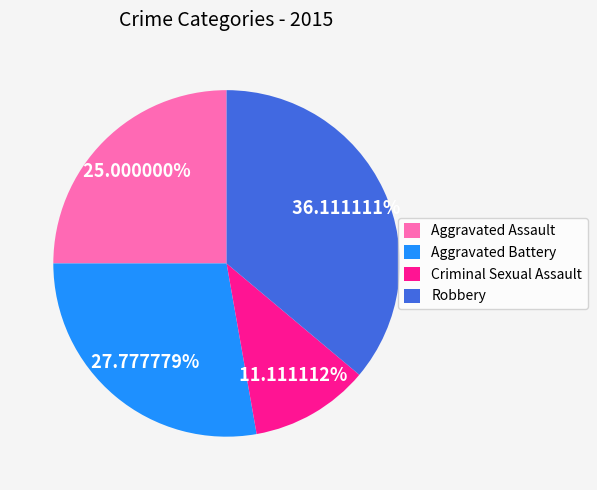

To the nearest percent, what is the average slice percentage?

25%